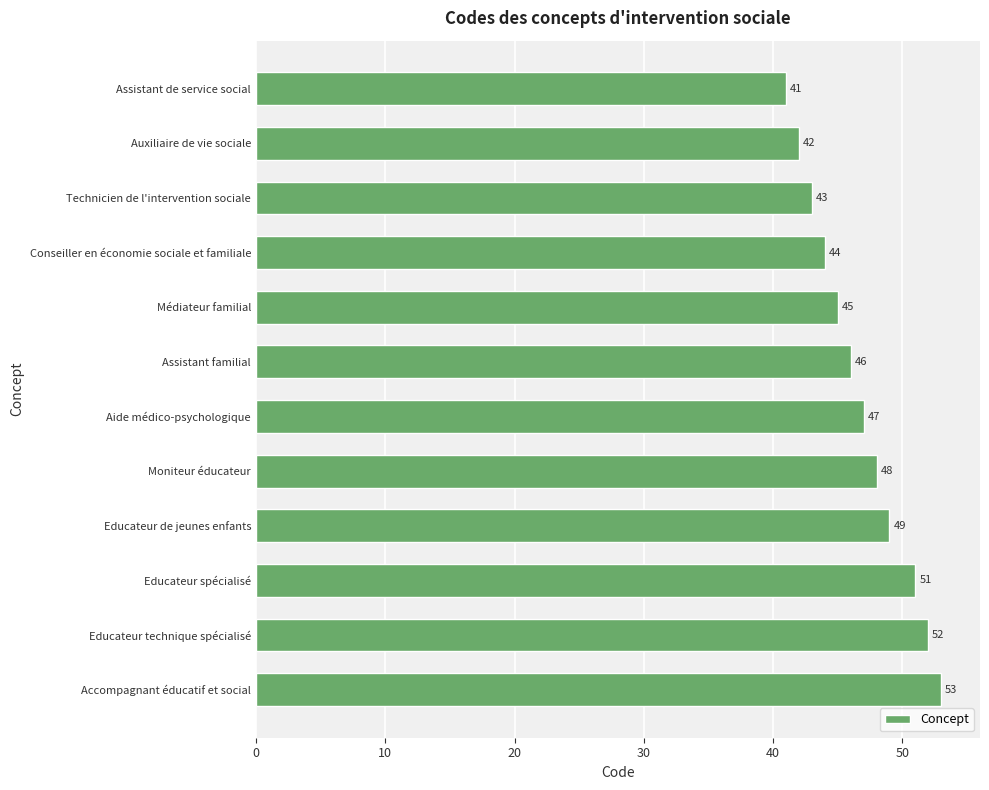

Is it true that the value at Assistant de service social is 41?

True